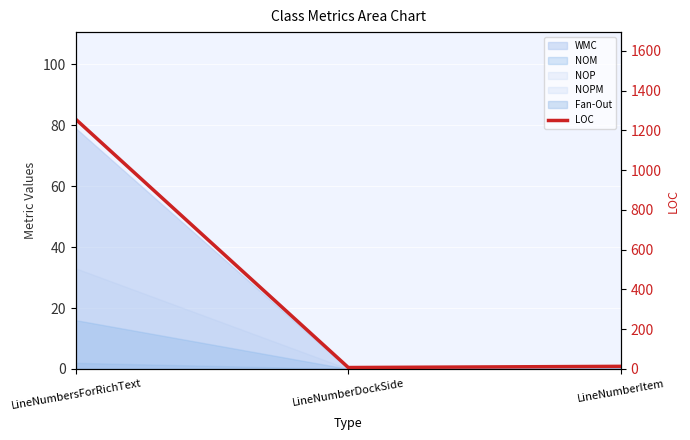

Between LineNumberDockSide and LineNumbersForRichText, which is larger?

LineNumbersForRichText